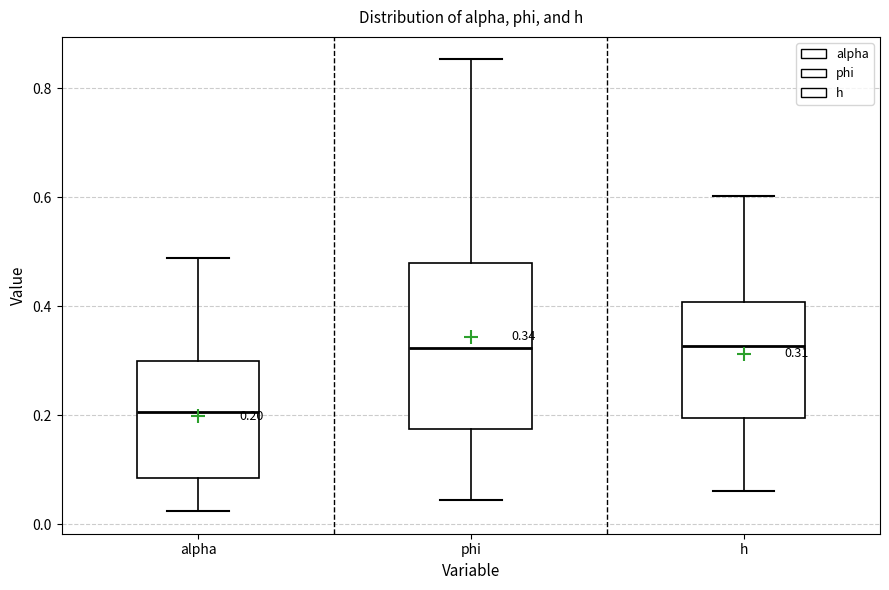

Which box is the tallest, from its lower edge to its upper edge?

phi